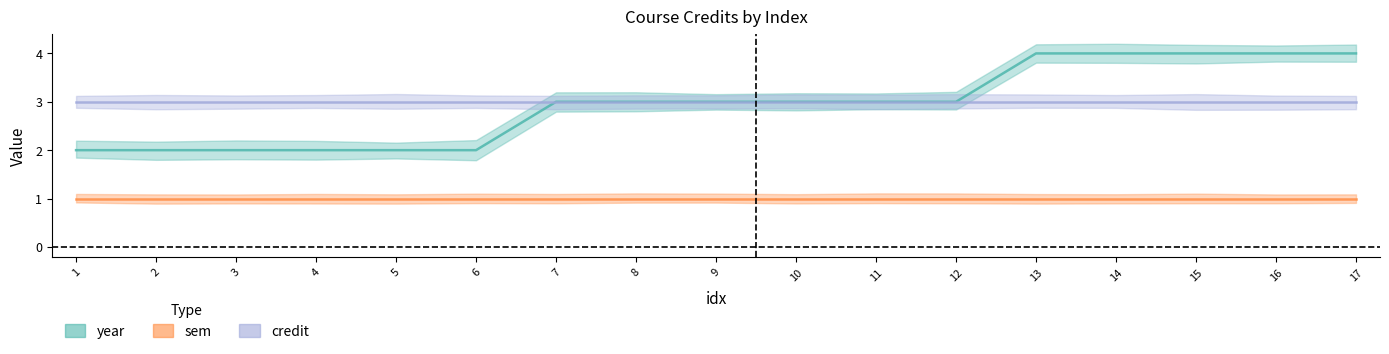

True or false: credit and year cross at least once.

False